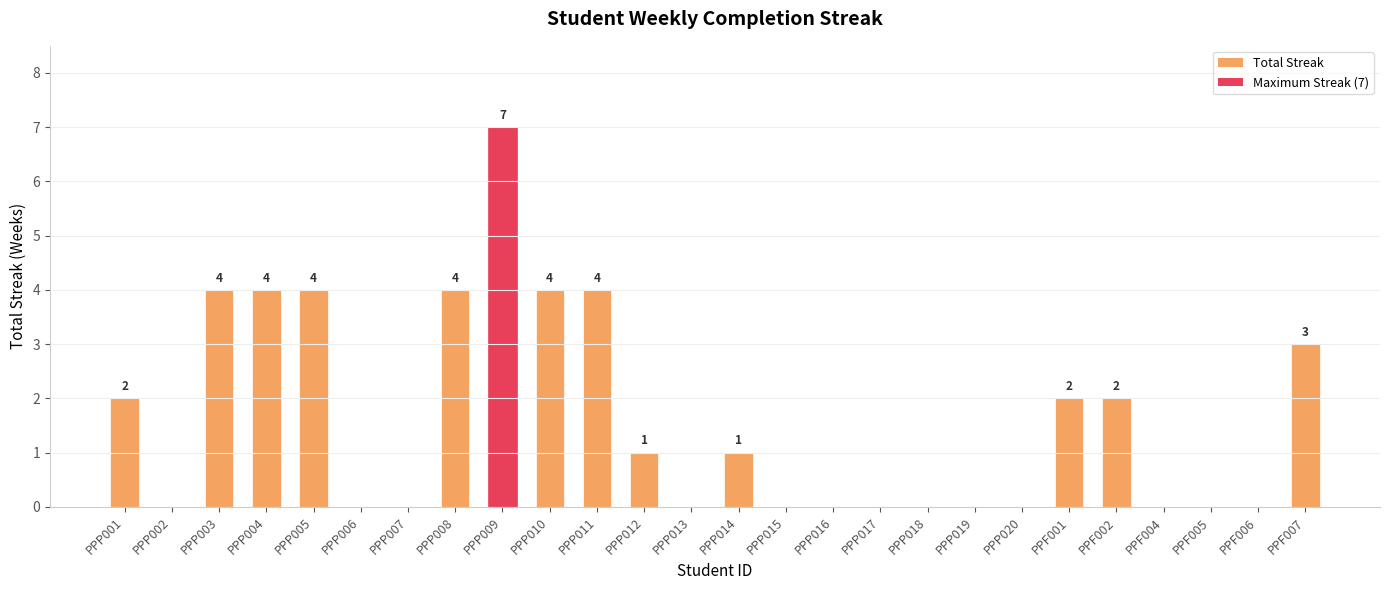

What is the change in value from PPP010 to PPP017?

-4